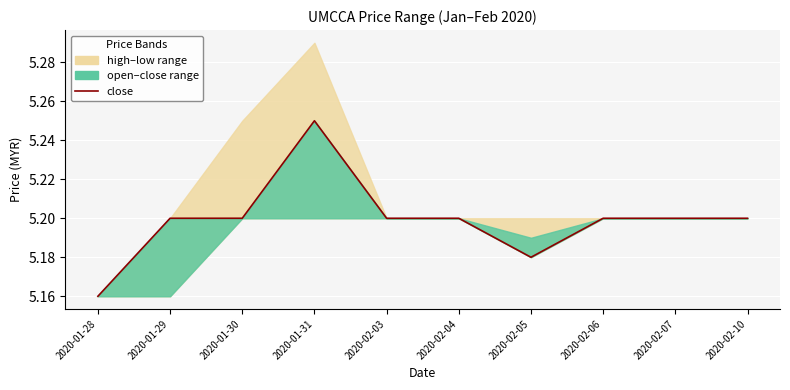

How many lines are shown in the chart?

1